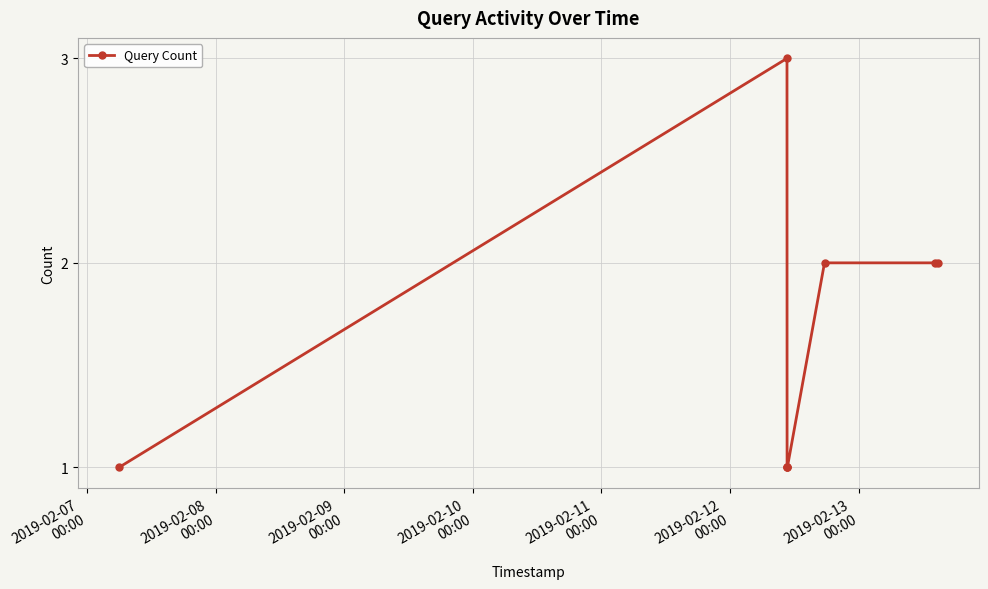

What is the sum of all values?

13